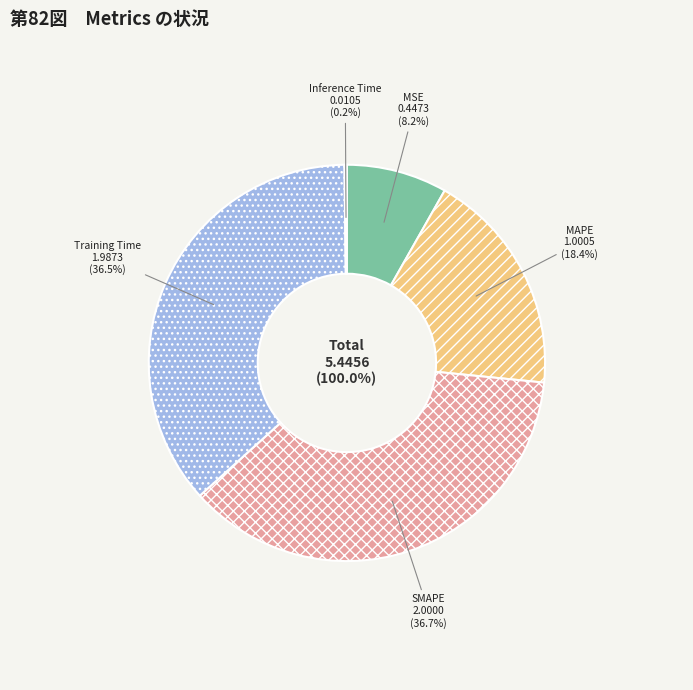

Which slice is the largest?

SMAPE